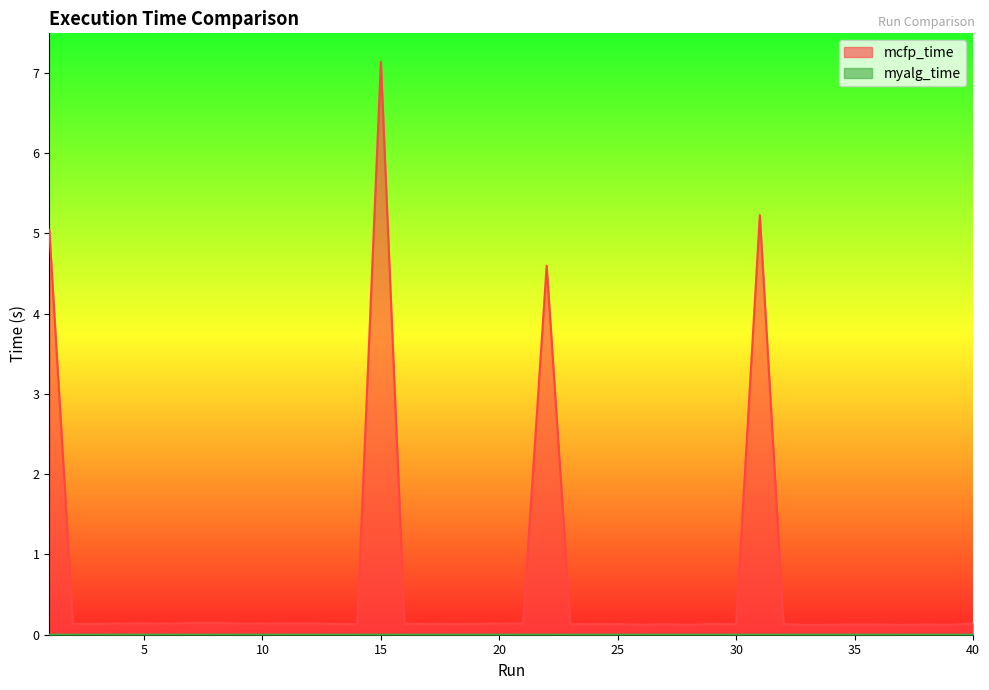

What is the value of the mcfp_time point at the 32nd from the left?

0.1